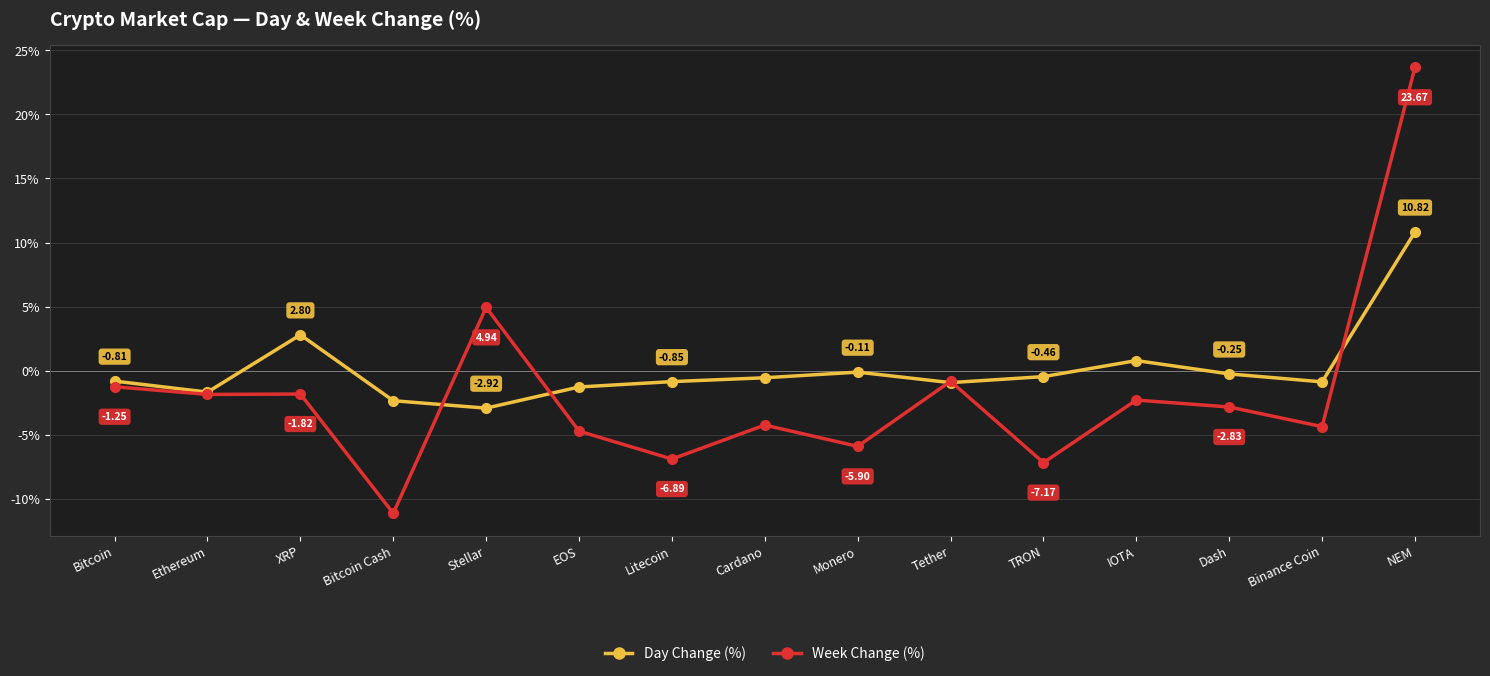

List the series in order of their peak value, highest first.

Week Change (%), Day Change (%)